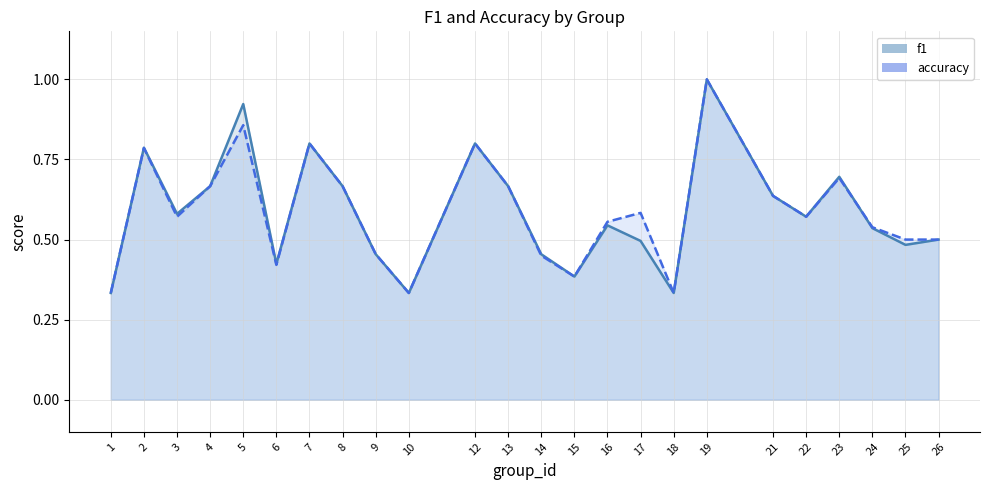

Is the value of f1_line at 10 greater than the value of accuracy_line at 14?

No